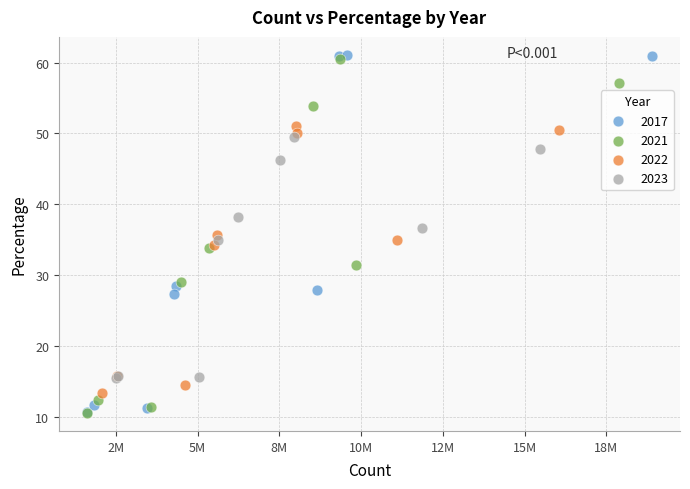

Which series has the widest spread of Y values?

2017